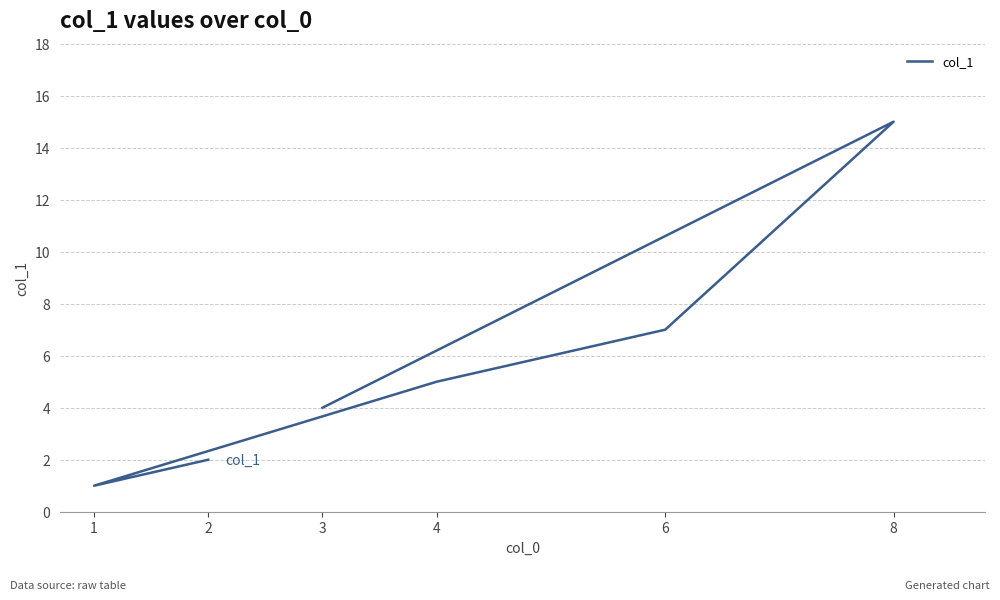

Which has a higher value, 3 or 1?

3